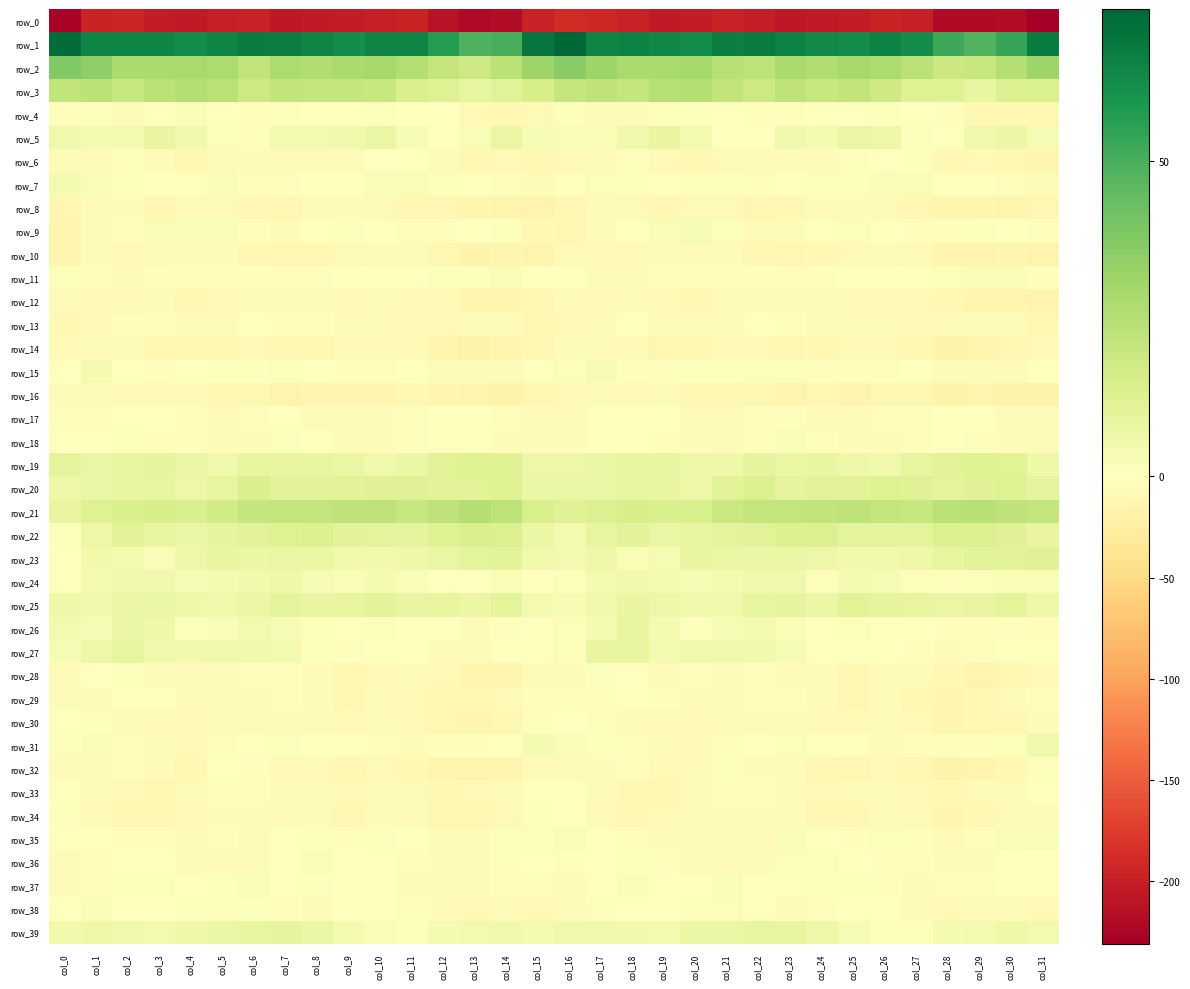

Reading right to left, transcribe all the data shown in this chart.

row_0: -230.8	-217.1	-218.9	-218.6	-199.3	-196.2	-202.5	-204.1	-207.1	-201.1	-196.8	-203.6	-204.9	-196.8	-192.7	-188.4	-198.0	-217.3	-220.3	-212.0	-195.0	-199.7	-202.8	-205.1	-206.0	-197.8	-199.5	-204.8	-203.3	-193.7	-196.2	-226.3
row_1: 67.7	53.7	48.5	52.6	62.5	66.0	62.7	63.6	66.0	67.7	66.8	62.6	64.2	65.8	65.1	74.1	69.9	50.4	48.7	56.9	65.0	64.9	62.1	65.0	66.8	67.7	65.1	62.2	65.3	65.4	65.2	72.3
row_2: 31.6	25.4	20.1	18.6	24.2	27.6	29.4	26.2	27.9	22.8	24.8	29.5	28.2	28.2	31.7	36.3	31.6	23.5	18.0	21.2	25.6	29.1	27.9	26.4	27.2	21.6	27.8	28.6	28.7	28.1	34.8	37.9
row_3: 13.5	13.0	8.6	12.3	12.6	17.8	21.6	19.9	22.4	18.5	21.9	25.2	24.5	20.9	22.1	20.8	15.4	11.6	9.1	12.7	14.1	20.1	20.7	20.3	21.8	18.5	24.1	25.0	23.6	19.9	23.6	21.9
row_4: -9.8	-10.8	-9.2	-3.6	-0.8	0.8	0.2	0.0	-2.4	-2.8	-1.4	0.6	1.3	-5.2	-3.8	-2.9	-7.4	-9.8	-7.9	-1.4	-0.2	0.9	-0.5	-0.5	-3.2	-2.0	-1.4	2.1	-0.8	-6.1	-2.2	-2.5
row_5: 3.4	7.4	5.2	-1.2	0.6	6.5	7.6	3.6	5.6	-0.6	-0.4	4.1	8.1	5.7	2.8	2.7	3.4	7.8	2.7	-1.7	3.0	8.1	5.1	4.2	4.5	-2.0	1.5	5.3	8.6	3.9	3.6	5.4
row_6: -13.4	-9.7	-8.9	-9.1	-2.2	0.1	-3.3	-4.5	-5.2	-5.3	-7.7	-10.2	-7.5	-2.5	-6.8	-8.4	-10.0	-9.0	-9.3	-6.6	-0.2	-1.0	-4.2	-5.0	-4.8	-6.2	-8.5	-10.8	-4.5	-3.6	-7.1	-5.3
row_7: -6.4	-3.2	-0.6	0.2	2.3	2.2	1.1	0.7	-0.8	-2.6	0.8	1.1	-0.2	0.8	1.3	-0.4	-5.0	-2.6	0.2	0.7	2.8	2.0	0.5	0.5	-1.9	-1.8	1.9	-0.2	0.4	1.1	2.4	3.7
row_8: -12.6	-15.4	-14.1	-13.2	-10.7	-8.8	-6.9	-6.7	-10.1	-11.2	-8.5	-8.1	-9.3	-8.1	-4.3	-10.8	-15.8	-15.6	-13.5	-12.0	-9.9	-8.4	-6.5	-7.5	-11.6	-9.8	-8.6	-7.9	-9.7	-6.2	-4.5	-12.3
row_9: -3.3	-0.2	0.8	-2.6	-3.1	-0.4	1.6	-0.3	-4.3	-5.1	0.9	3.2	2.2	-0.5	-5.2	-11.4	-9.3	0.9	-0.6	-2.8	-2.3	0.3	1.1	-1.5	-5.9	-2.6	2.1	2.9	2.1	-2.7	-6.2	-13.3
row_10: -15.4	-14.1	-15.7	-15.3	-7.6	-5.2	-7.4	-9.5	-12.3	-10.7	-7.2	-3.9	-6.6	-8.7	-7.3	-9.0	-14.5	-13.8	-17.0	-12.0	-5.6	-6.5	-7.8	-10.9	-11.8	-9.7	-5.7	-4.1	-7.8	-8.6	-6.8	-12.7
row_11: -2.9	2.1	1.9	1.5	0.3	-1.2	-0.6	-1.9	-2.4	-2.3	-2.8	-2.5	-3.0	-4.6	-5.1	-0.3	-0.8	2.8	1.3	1.0	-0.2	-0.9	-1.2	-2.5	-2.0	-2.7	-2.5	-2.8	-3.4	-5.4	-3.4	1.4
row_12: -15.6	-14.3	-13.2	-9.6	-8.7	-8.1	-7.2	-6.7	-4.9	-5.3	-6.6	-9.9	-8.3	-6.5	-8.8	-5.6	-10.2	-13.7	-12.8	-8.2	-8.9	-6.9	-7.9	-5.6	-5.3	-5.5	-8.0	-10.1	-6.8	-7.4	-8.6	-4.3
row_13: -9.4	-6.7	-5.6	-6.7	-8.3	-6.4	-5.1	-4.1	-2.1	-1.3	-3.7	-6.8	-4.4	-1.3	-5.6	-8.4	-9.8	-6.2	-5.8	-7.4	-7.9	-5.4	-5.4	-3.0	-1.9	-1.6	-5.5	-6.1	-2.8	-2.1	-7.7	-10.8
row_14: -7.6	-12.2	-15.0	-17.2	-9.2	-7.3	-7.5	-9.8	-11.4	-7.7	-8.3	-10.9	-12.6	-8.3	-4.1	-5.3	-9.8	-13.0	-17.1	-13.7	-7.8	-7.8	-7.4	-11.5	-9.8	-7.4	-9.2	-11.7	-11.5	-6.1	-4.3	-7.3
row_15: -0.5	-4.3	-6.0	-6.6	-1.8	-2.4	-2.4	-2.1	1.2	1.5	0.8	0.6	-2.2	-2.6	3.1	1.4	-1.2	-5.1	-6.7	-4.3	-1.4	-2.9	-2.5	-0.7	1.6	1.0	1.0	-0.1	-3.4	-0.4	3.7	0.1
row_16: -17.4	-17.3	-16.2	-16.2	-11.1	-12.4	-15.2	-12.6	-15.3	-10.9	-10.1	-9.3	-7.0	-8.6	-6.7	-8.6	-12.5	-17.0	-16.1	-14.4	-10.5	-14.4	-14.0	-13.2	-14.6	-10.0	-10.6	-7.4	-8.0	-8.1	-6.2	-6.5
row_17: -6.8	-4.0	-1.2	-0.3	-2.6	-3.5	-5.8	-6.6	-2.7	-1.8	-5.3	-5.1	-1.2	0.4	-1.1	-4.6	-6.0	-3.1	-0.3	-1.1	-3.1	-4.1	-6.6	-5.6	-1.3	-3.4	-6.1	-3.4	-0.7	0.6	-2.0	-2.9
row_18: -6.3	-4.6	-2.5	-0.4	-2.0	-5.1	-6.2	-2.8	2.1	-2.4	-5.3	-4.4	-2.4	0.4	-0.2	-3.6	-4.9	-3.8	-1.4	-0.1	-3.3	-5.7	-5.7	-0.0	0.9	-3.8	-5.8	-3.2	-1.9	1.6	-1.6	-0.3
row_19: 6.0	11.3	12.4	11.3	9.0	5.3	6.7	8.6	8.1	9.8	6.0	6.7	9.2	8.9	8.0	6.7	6.6	11.9	12.6	11.1	7.3	5.4	7.6	8.4	8.7	8.8	5.5	7.9	9.7	8.5	7.8	10.3
row_20: 9.5	12.3	12.0	10.1	11.6	12.4	11.2	11.4	9.7	13.8	11.4	6.4	8.1	9.0	7.8	8.0	7.8	12.4	11.5	11.0	12.0	12.0	11.1	10.8	10.6	14.0	9.0	6.6	9.3	8.4	7.7	6.2
row_21: 21.2	22.1	24.7	23.8	20.3	21.4	22.8	21.6	21.3	21.3	18.6	14.5	14.4	15.2	13.0	11.7	14.5	22.8	25.4	22.1	20.1	22.4	22.0	21.1	21.3	20.8	16.9	14.1	15.1	14.5	12.7	8.6
row_22: 8.3	12.0	13.8	13.3	10.2	10.2	10.3	13.1	13.8	11.3	10.0	8.4	7.2	10.9	9.0	4.1	7.4	12.8	14.1	12.3	9.8	10.4	10.8	13.6	12.6	10.9	9.6	7.5	8.1	11.3	6.8	0.9
row_23: 11.6	11.2	10.5	8.8	6.6	5.1	5.0	6.6	8.1	7.3	8.0	8.3	3.4	2.6	5.8	4.4	5.5	10.7	10.0	8.1	6.0	4.8	5.3	7.3	7.7	7.4	8.6	6.7	1.8	4.3	5.2	-0.1
row_24: 2.4	2.9	1.3	-2.4	1.4	3.3	3.6	1.6	5.5	5.5	4.1	3.2	4.5	5.1	4.2	1.5	-1.4	2.6	-0.3	-1.2	2.3	4.0	2.0	3.2	5.9	4.8	3.8	3.0	5.5	4.8	3.6	0.4
row_25: 5.8	10.0	8.7	7.8	9.1	9.5	11.1	7.4	9.7	9.1	5.6	5.7	6.7	8.4	5.8	3.0	4.3	10.1	7.5	9.1	8.5	10.9	9.0	8.3	9.9	7.4	5.5	5.9	7.6	8.1	5.3	5.8
row_26: -2.1	-2.2	-3.0	-2.0	0.4	0.6	1.5	0.5	2.8	4.4	3.1	0.8	3.5	8.3	3.8	1.5	-0.0	-2.2	-3.8	0.1	0.0	1.4	0.4	1.7	3.1	4.5	2.1	1.0	6.3	7.1	3.1	4.4
row_27: -0.8	-0.6	-2.7	-5.7	-2.4	-1.6	-1.1	-1.3	3.4	5.0	5.2	5.3	4.6	8.2	8.4	1.6	-1.1	-0.8	-4.4	-4.8	-1.6	-1.6	-1.8	0.7	4.3	5.1	5.2	5.0	5.6	9.2	6.8	3.2
row_28: -8.6	-11.3	-15.5	-10.5	-6.3	-6.5	-9.5	-6.6	-4.1	-2.0	-4.8	-3.4	-5.1	-0.6	1.1	-3.9	-6.8	-13.6	-14.3	-7.8	-6.2	-7.7	-9.2	-5.3	-3.0	-3.0	-4.8	-3.8	-4.2	1.1	-0.5	-4.4
row_29: -3.4	-6.7	-10.4	-13.3	-9.9	-6.9	-9.9	-6.5	-3.0	-3.0	-5.7	-6.3	-1.9	-0.2	-2.5	-3.1	-3.4	-8.3	-11.6	-12.1	-8.7	-7.1	-10.4	-3.8	-2.8	-3.9	-6.6	-5.3	-0.4	-0.8	-4.0	-5.1
row_30: -4.0	-9.1	-12.4	-12.9	-8.3	-7.0	-7.4	-7.4	-6.0	-4.1	-5.5	-7.9	-8.4	-5.5	-2.8	-0.1	-2.1	-10.9	-12.7	-11.1	-7.5	-7.0	-8.3	-6.1	-5.2	-4.3	-6.3	-8.9	-7.4	-4.3	-2.5	-0.9
row_31: 5.3	1.3	-3.3	-2.8	-3.6	-3.9	-0.2	-0.6	1.2	-0.6	-2.4	-7.2	-6.1	-3.4	0.8	2.1	3.5	-1.7	-2.7	-3.0	-4.2	-2.5	-0.6	0.1	1.0	-1.4	-3.3	-8.5	-4.8	-2.1	1.8	1.5
row_32: -3.6	-10.2	-15.7	-16.6	-12.4	-8.5	-10.9	-10.1	-6.7	-5.5	0.9	-7.1	-7.3	-2.1	-4.2	-4.4	-4.3	-13.0	-16.1	-15.5	-10.4	-8.7	-12.0	-7.8	-7.5	-2.2	-0.6	-9.3	-4.8	-2.3	-5.2	-5.9
row_33: -0.6	-4.1	-6.6	-9.4	-8.0	-4.3	-6.8	-7.4	-6.5	-3.0	-2.2	-4.1	-10.8	-10.2	-4.6	0.5	-0.1	-5.2	-7.5	-9.1	-6.6	-4.3	-8.1	-6.7	-5.4	-2.1	-2.7	-6.1	-12.3	-7.7	-4.4	-1.6
row_34: -4.6	-6.5	-9.7	-13.4	-8.3	-6.0	-10.4	-9.6	-4.1	-5.1	-6.2	-7.1	-8.8	-10.4	-8.7	-0.5	-2.4	-7.4	-11.3	-11.4	-6.9	-7.0	-11.9	-6.9	-3.6	-5.7	-6.7	-7.8	-9.2	-10.6	-7.8	-2.9
row_35: 2.7	2.0	-2.4	-8.0	-2.8	1.7	-1.9	-1.5	2.2	-4.0	-3.7	-5.0	-5.0	-2.0	-0.6	2.2	1.6	0.9	-4.7	-7.1	-0.3	1.0	-3.2	1.1	-0.0	-4.5	-3.6	-6.2	-3.1	-2.0	-0.6	-1.2
row_36: -0.2	-0.1	-6.0	-5.7	-2.8	-2.0	-0.9	1.3	1.2	-3.9	-4.3	-5.2	-3.5	0.9	-1.7	-2.0	0.5	-2.1	-7.0	-4.1	-2.4	-1.4	-0.7	2.5	-1.1	-4.1	-4.4	-5.5	-1.3	0.2	-3.1	-3.8
row_37: -0.6	-1.7	-3.5	-3.5	-4.3	-3.2	0.6	0.8	-1.3	0.4	1.8	-1.3	0.4	1.7	-1.8	-3.6	-2.0	-2.8	-3.8	-3.6	-4.3	-1.6	0.5	0.8	-1.7	1.9	0.7	-1.7	1.6	0.7	-3.1	-3.6
row_38: -9.0	-6.1	-6.6	-8.4	-3.9	-1.2	-0.3	-2.3	-4.6	0.0	1.7	1.6	-0.1	-0.8	1.6	-3.7	-7.6	-6.0	-7.6	-7.0	-2.4	-1.0	-0.4	-3.9	-2.9	1.1	1.7	1.1	-0.6	0.2	1.8	0.4
row_39: 4.2	5.9	4.6	4.0	1.6	1.2	3.1	6.6	8.8	9.0	7.3	7.3	4.1	5.1	5.6	5.3	3.6	5.7	4.1	3.6	1.0	1.9	3.8	8.0	9.5	8.4	7.0	6.3	4.4	5.3	6.0	5.2